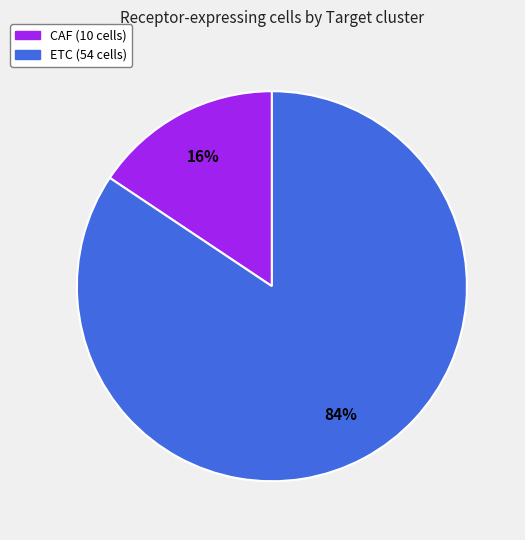

Count the number of slices in the pie.

2